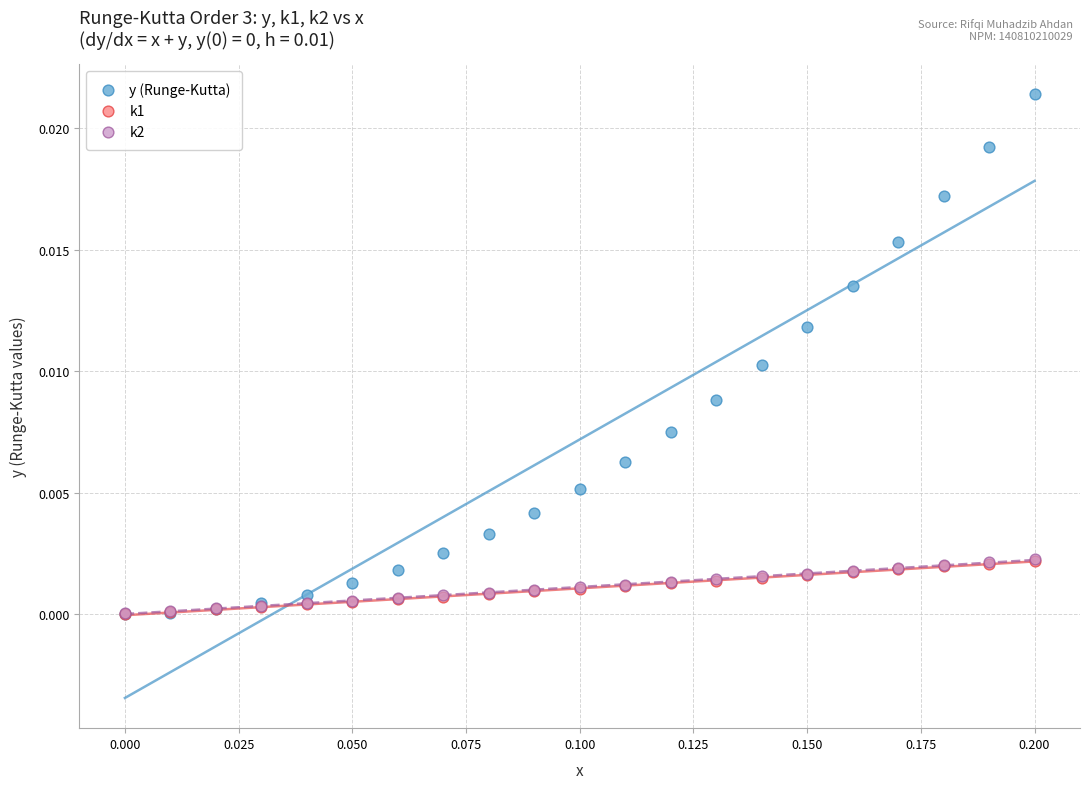

Which series has the widest spread of Y values?

y (Runge-Kutta)